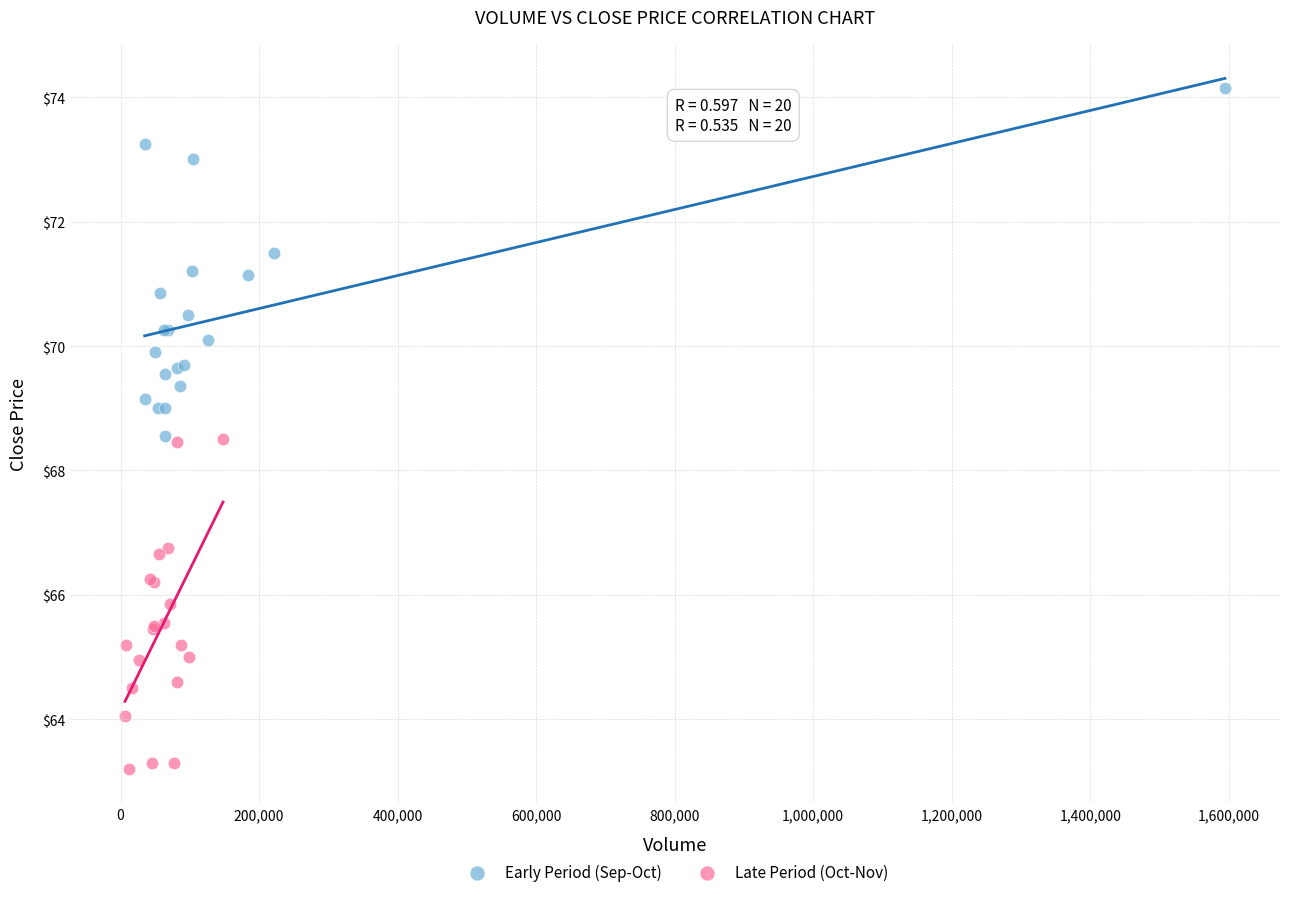

Which series contains the lowest Y value?

Late Period (Oct-Nov)